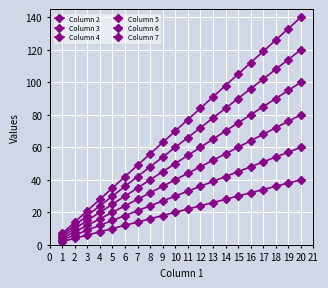

How many lines are shown in the chart?

6